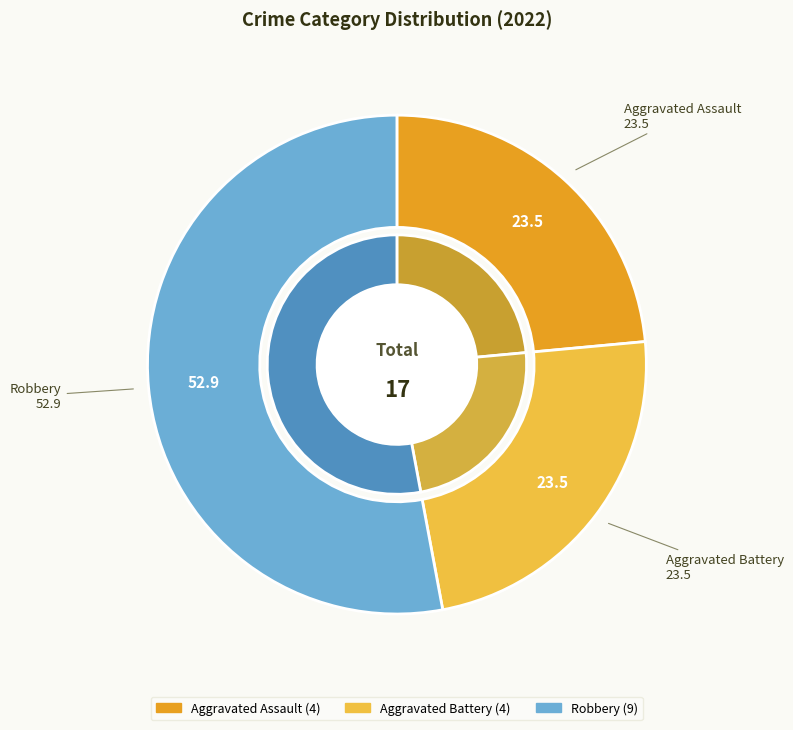

Is Criminal Sexual Assault the majority of the pie?

No